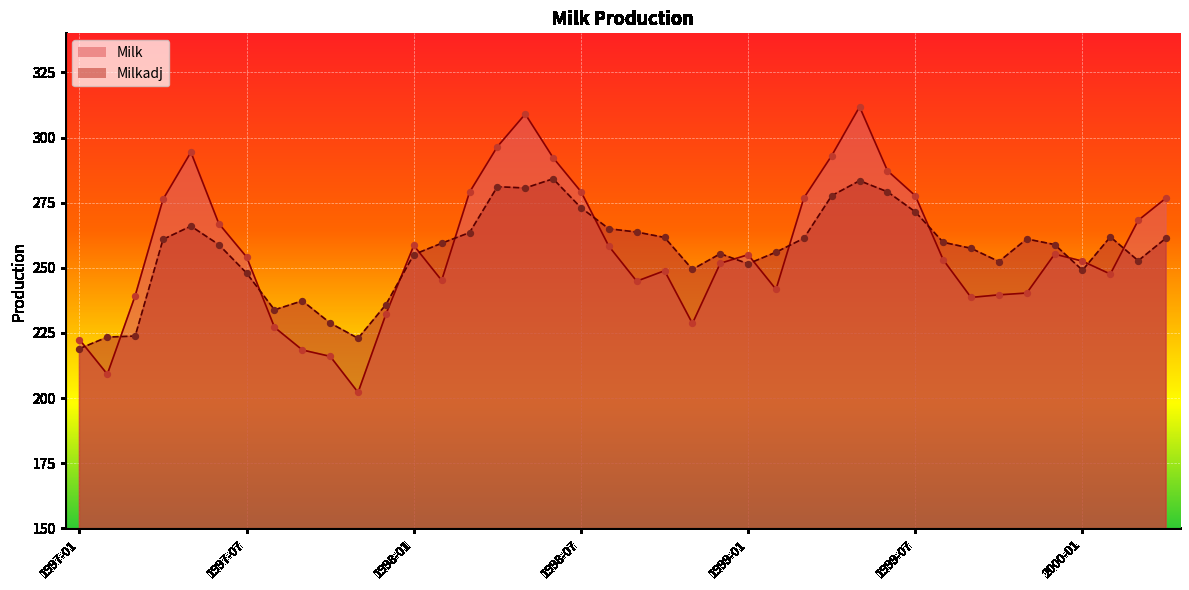

What is the total value across all series at 1999-05?

595.2